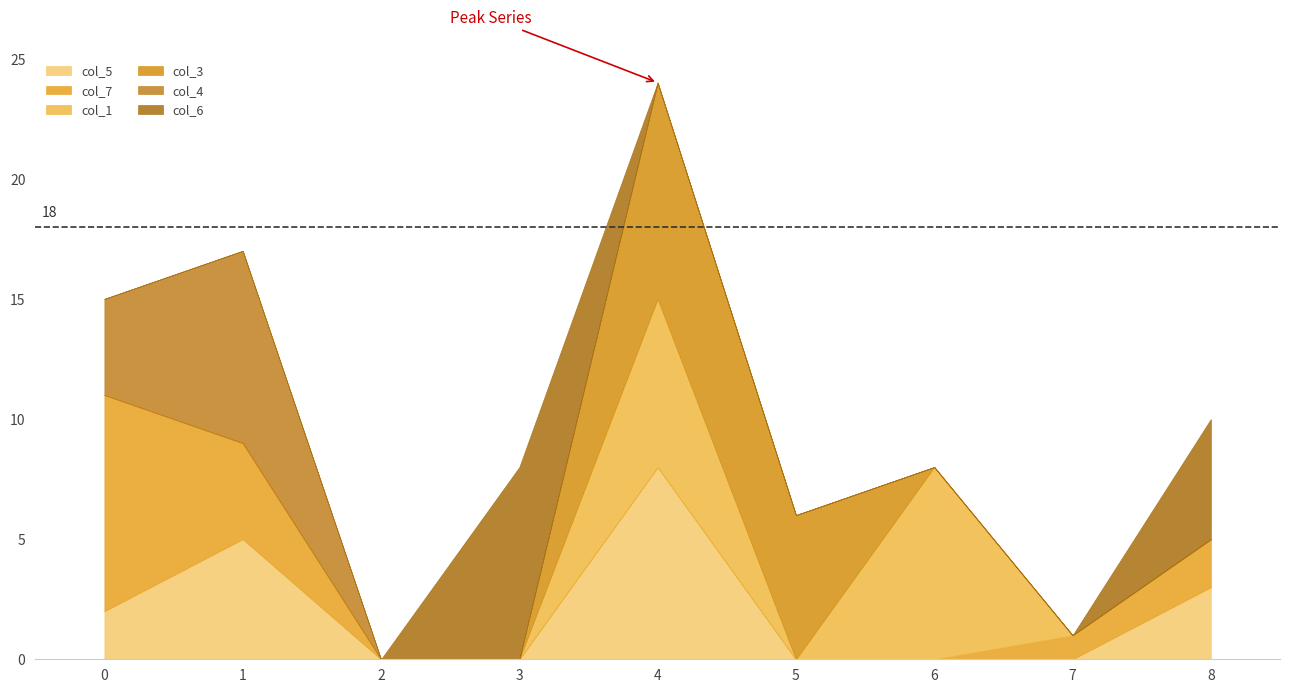

What is the difference between the maximum and minimum values in the col_3 series?

9